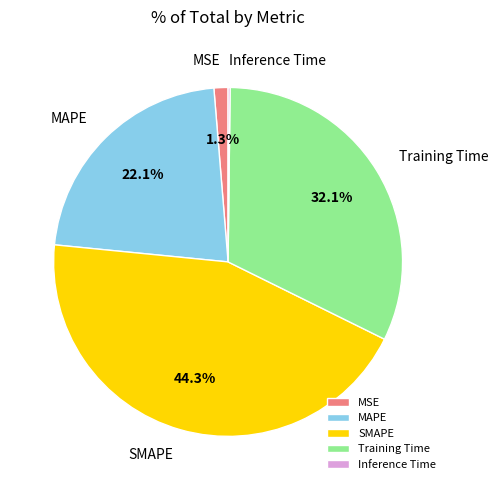

Is there any slice that represents more than half of the pie?

No